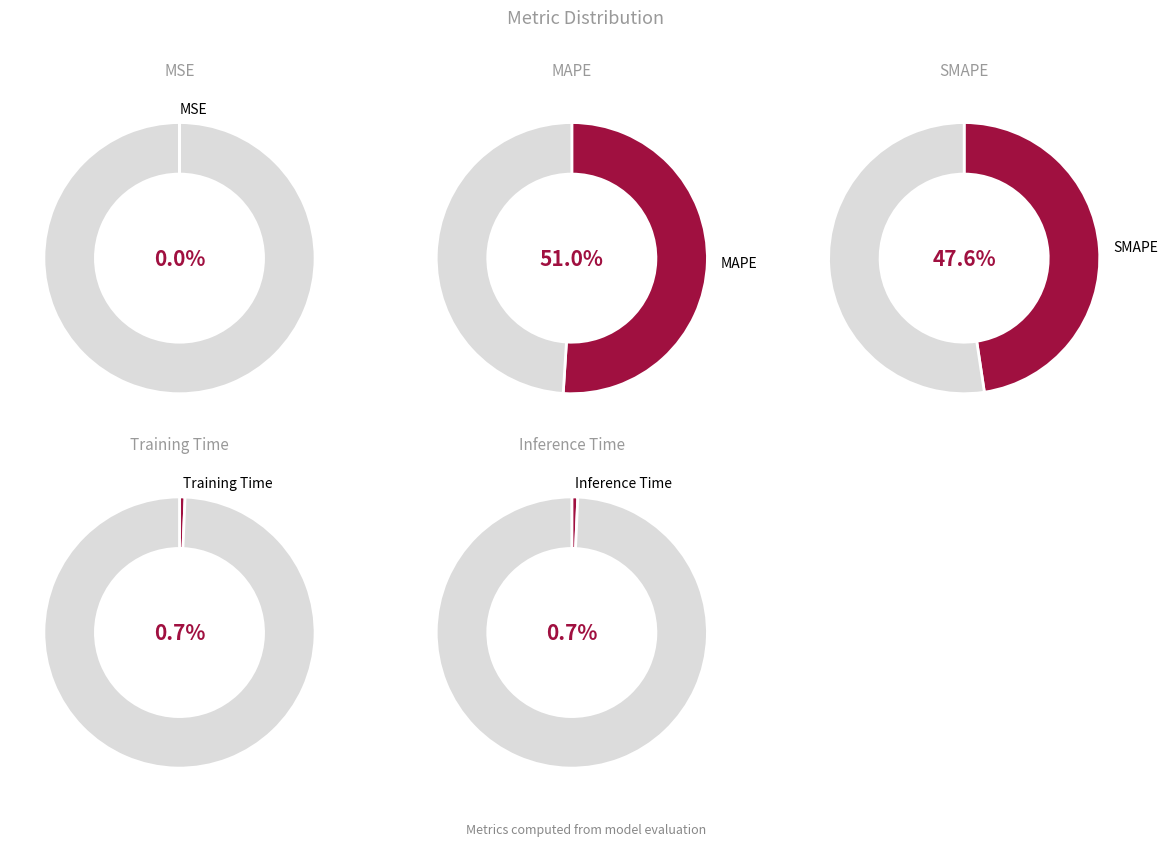

Does MAPE represent more than half of the total?

Yes